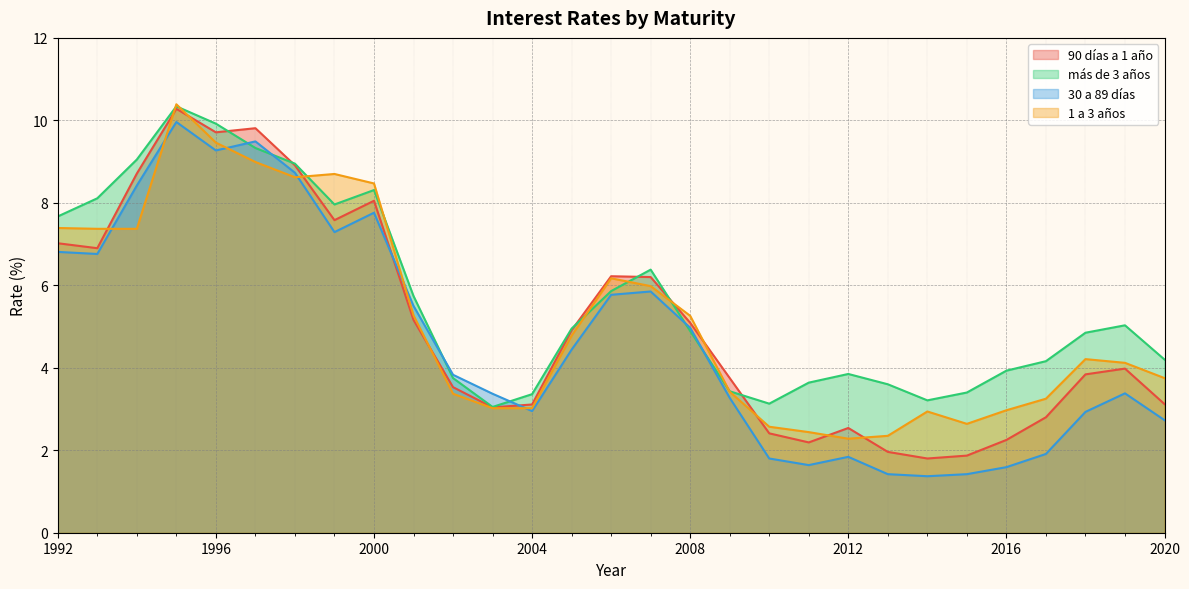

How many data points does each series have?

29